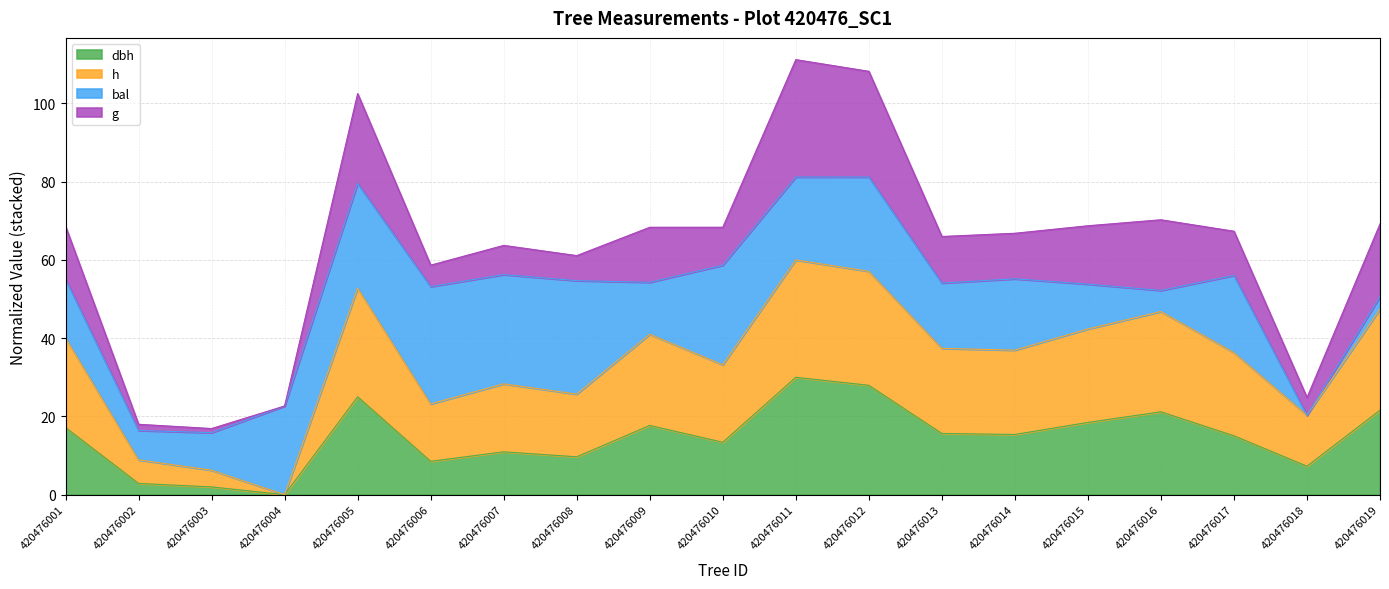

Where is the first local maximum for dbh?

420476005